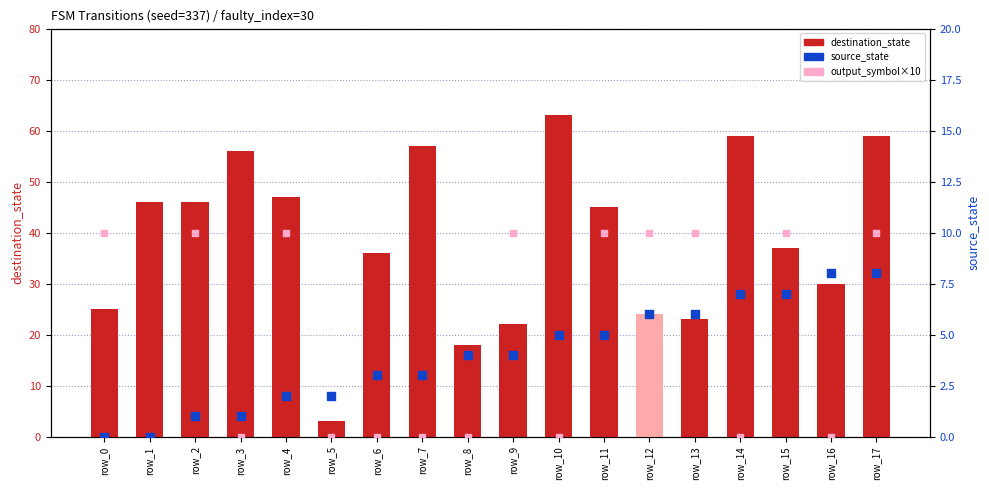

Which series contains the highest Y value?

destination_state